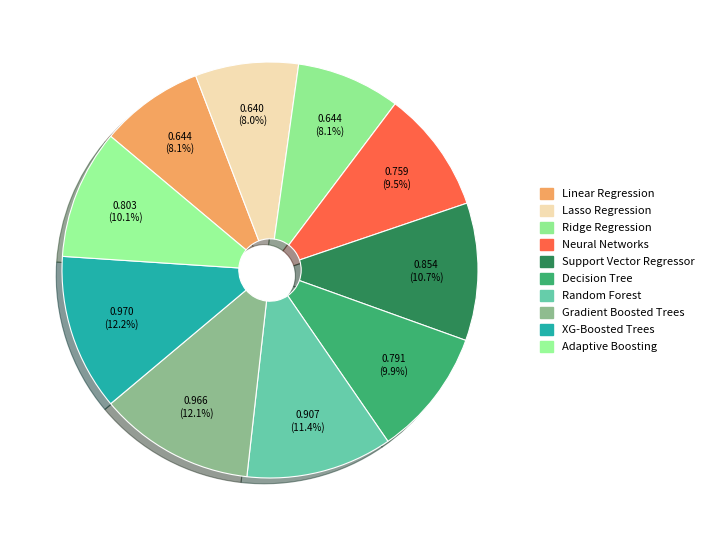

How many segments does this pie chart have?

10